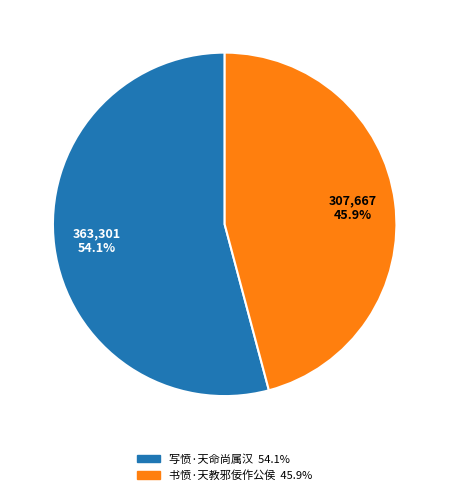

What percentage is NOT represented by 写愤·天命尚属汉?

45.9%